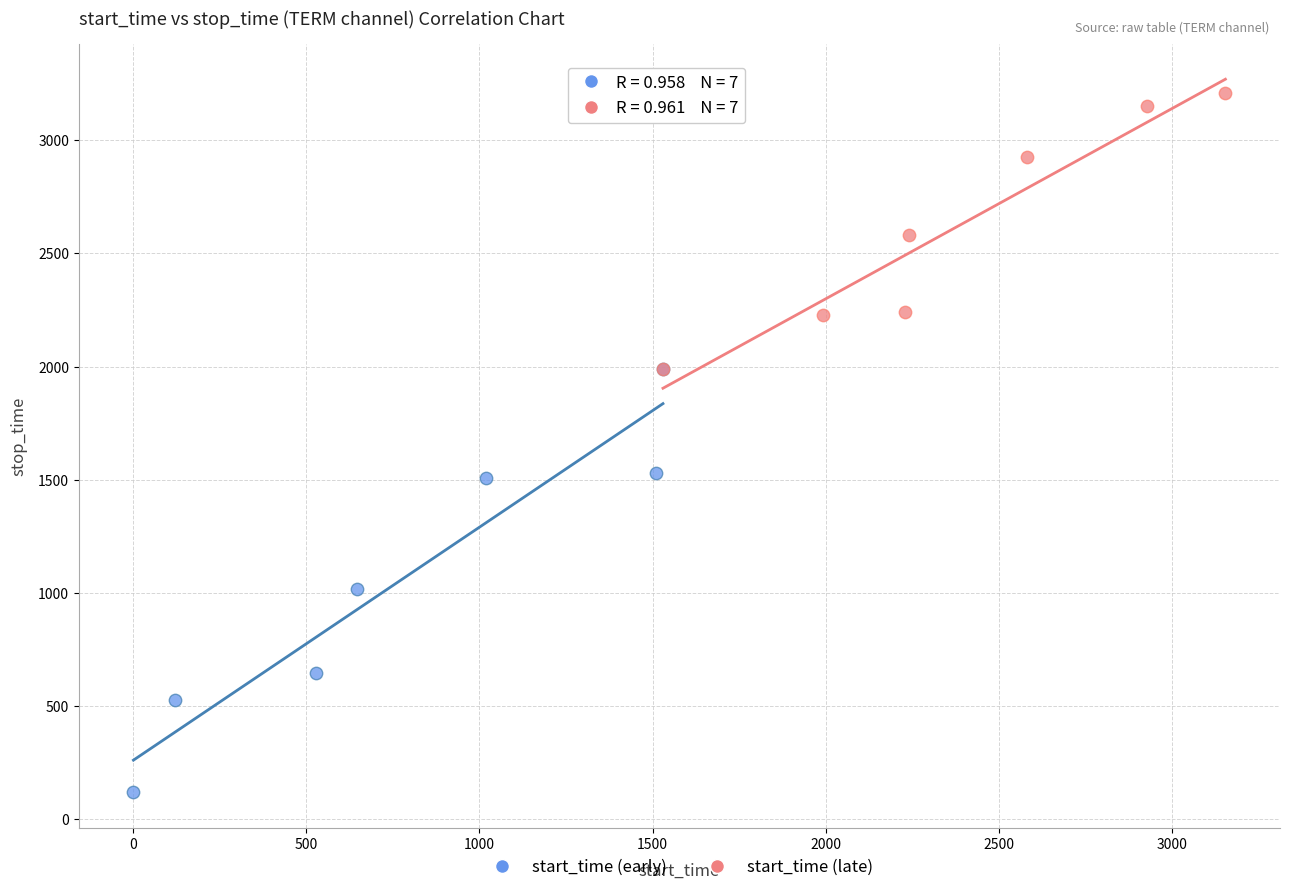

What are all the series names shown in the legend?

start_time (early), start_time (late)